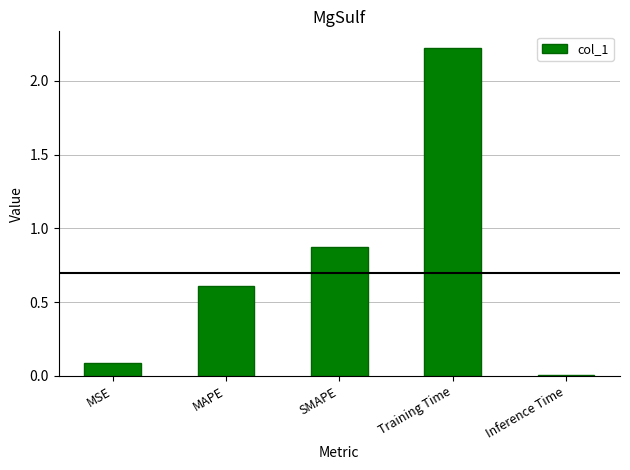

The chart shows a value of 0.0 at Inference Time. True or false?

True